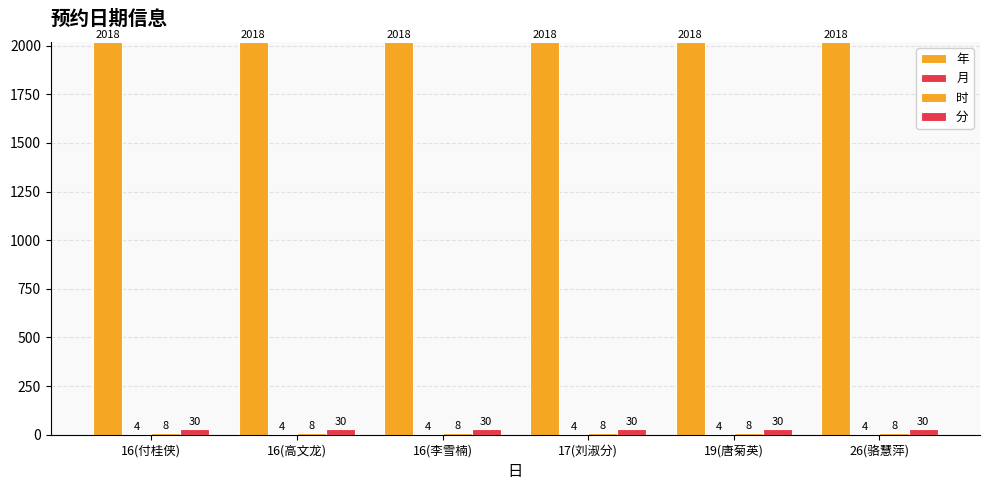

Is the value of 时 at 16(付桂侠) greater than the value of 分 at 26(骆慧萍)?

No